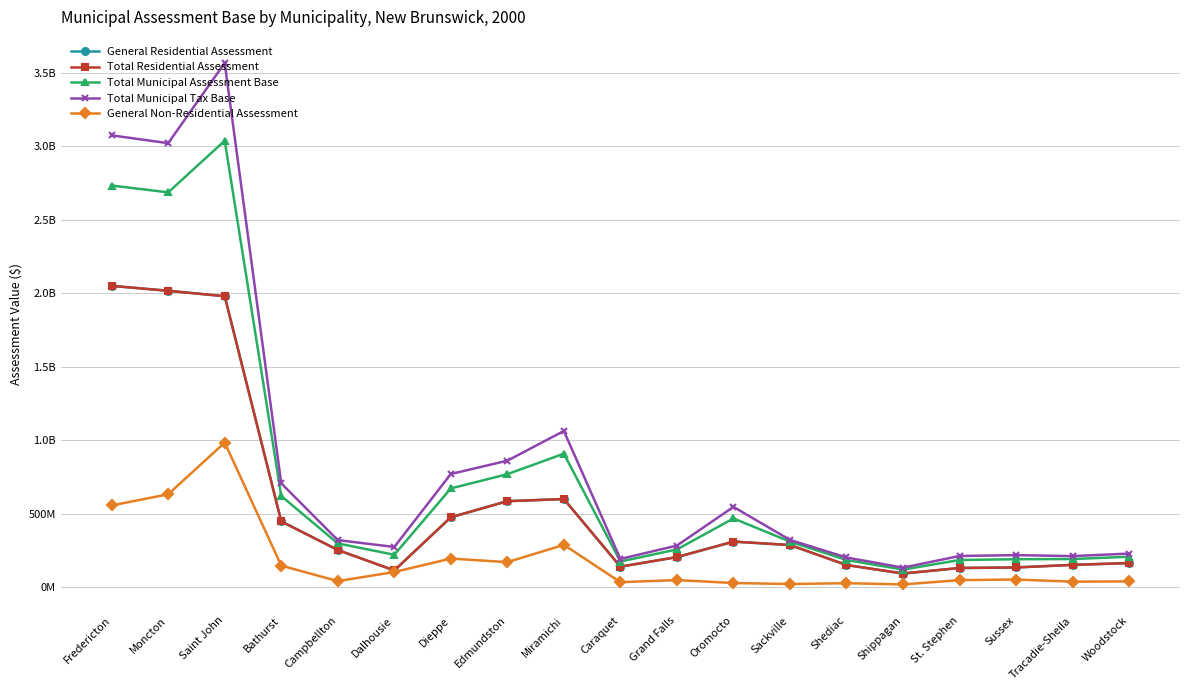

Does the chart have visible grid lines?

Yes